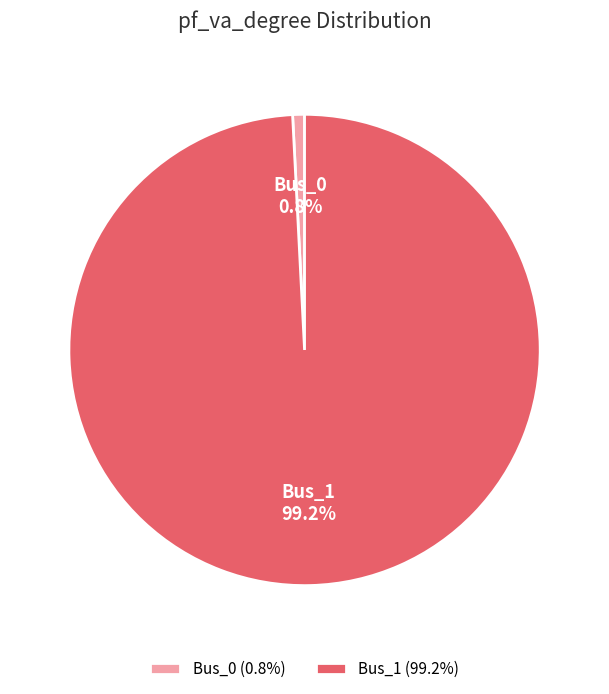

Is there a majority slice in this chart?

Yes